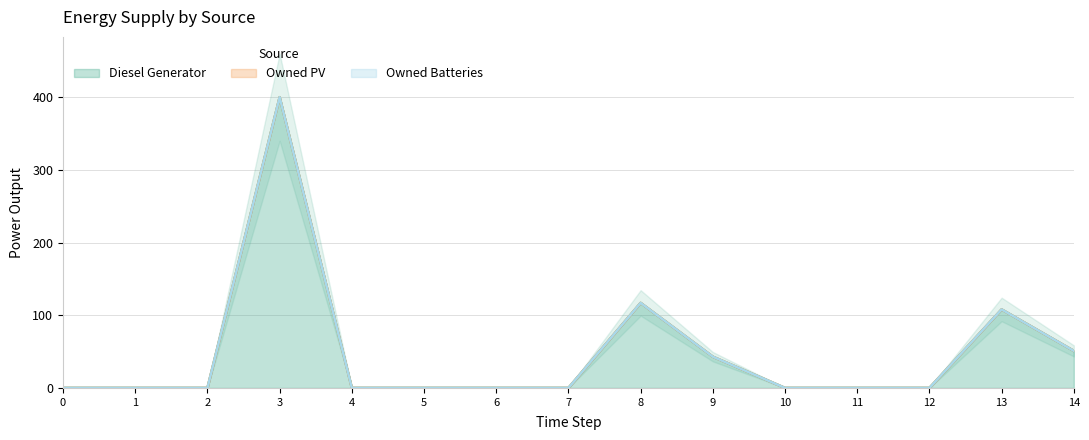

At which category does Diesel Generator reach its first local peak?

3